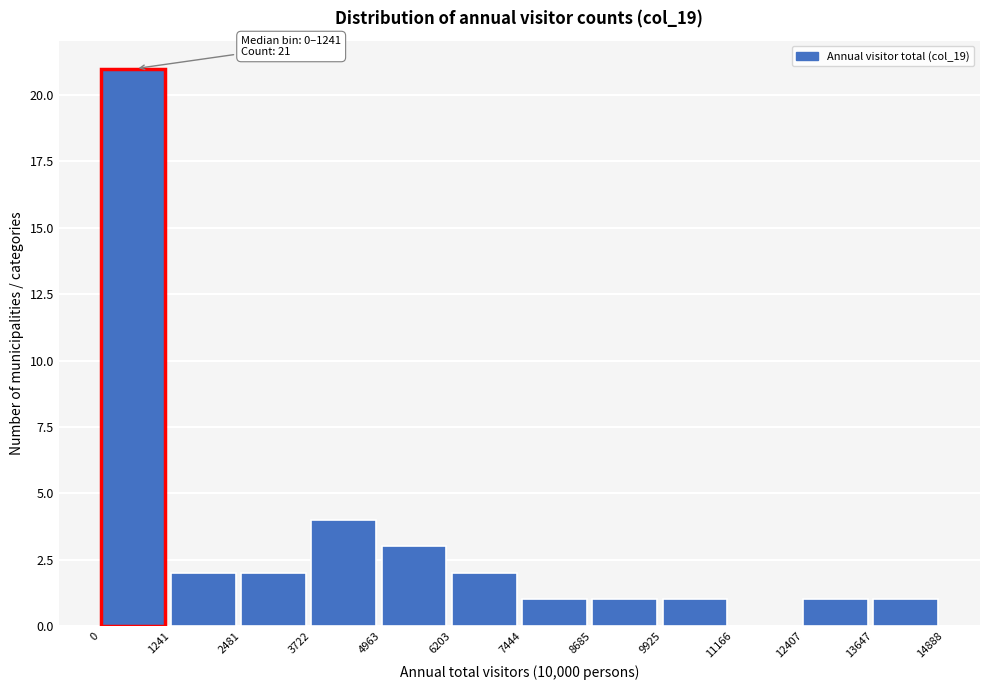

Which range on the x-axis has the tallest bar?

0 to 1241